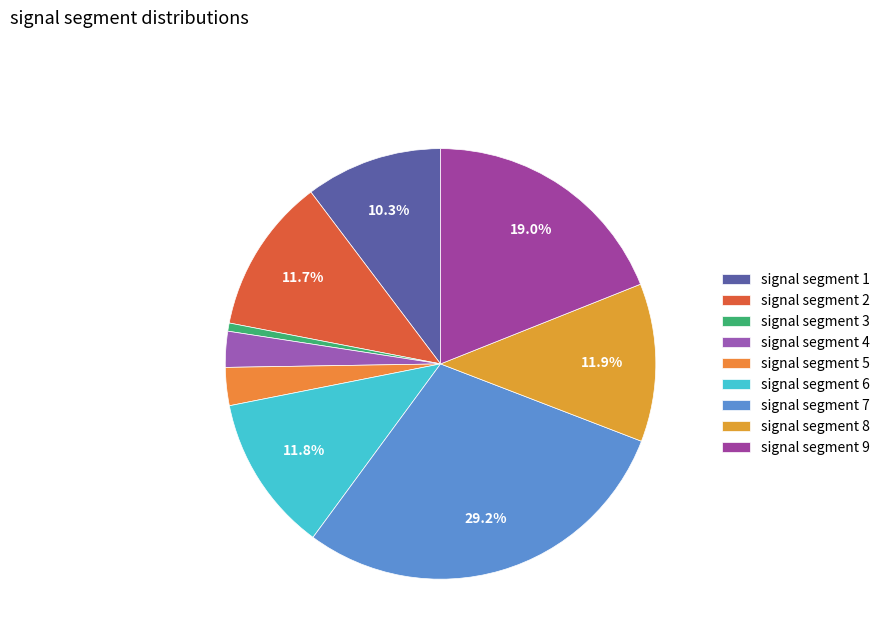

True or false: signal segment 4 accounts for 3% of the total.

True